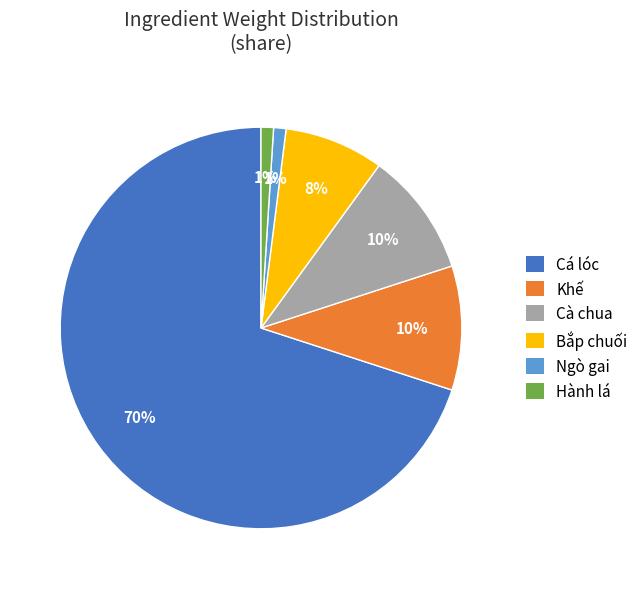

What is the largest slice in the pie chart?

Cá lóc